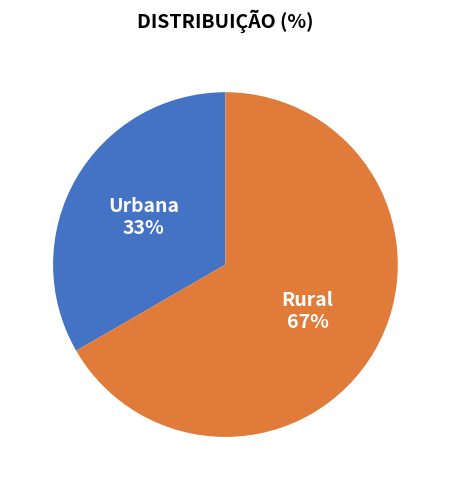

What percentage is the Urbana slice, to the nearest percent?

33%